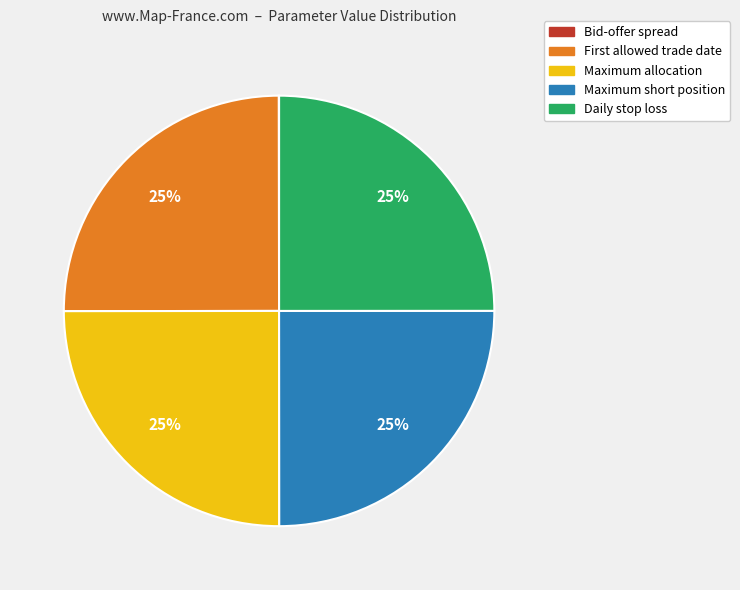

Is there a majority slice in this chart?

No